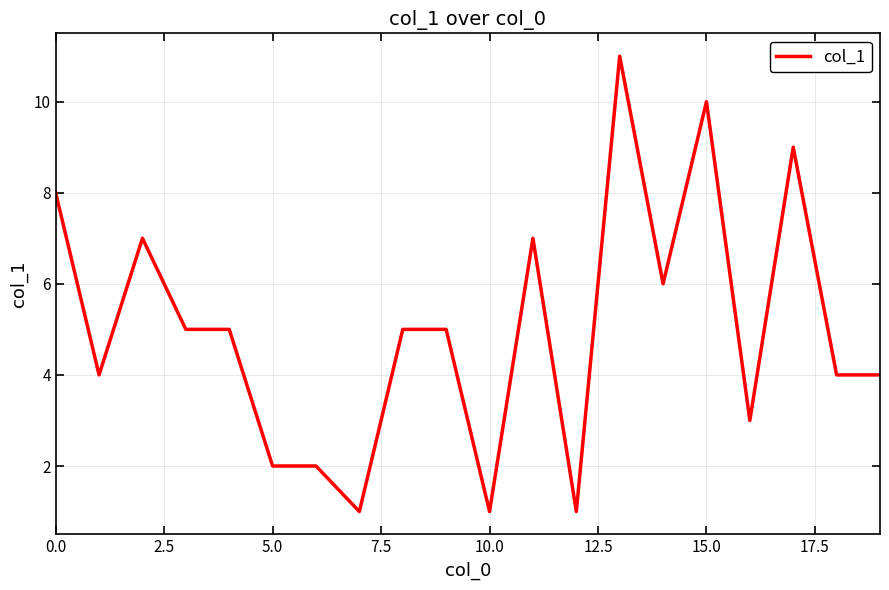

What is the greatest value displayed?

11